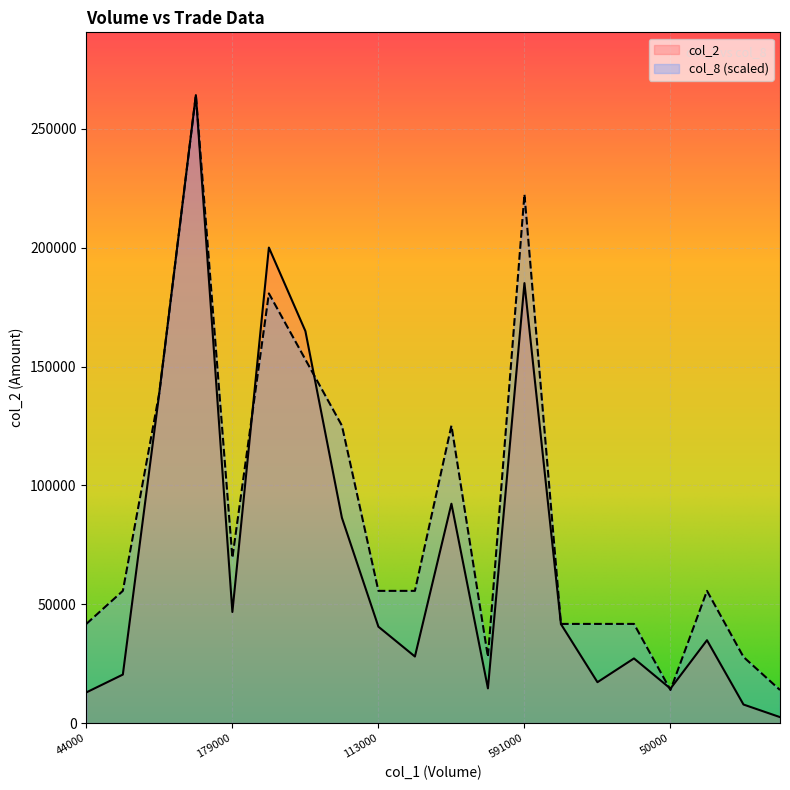

In col_8, how many points are higher than both neighbors (excluding endpoints)?

5